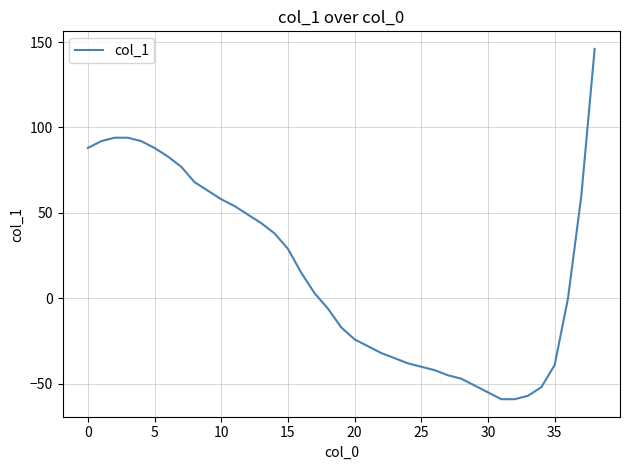

What is the difference between the maximum and minimum values?

205